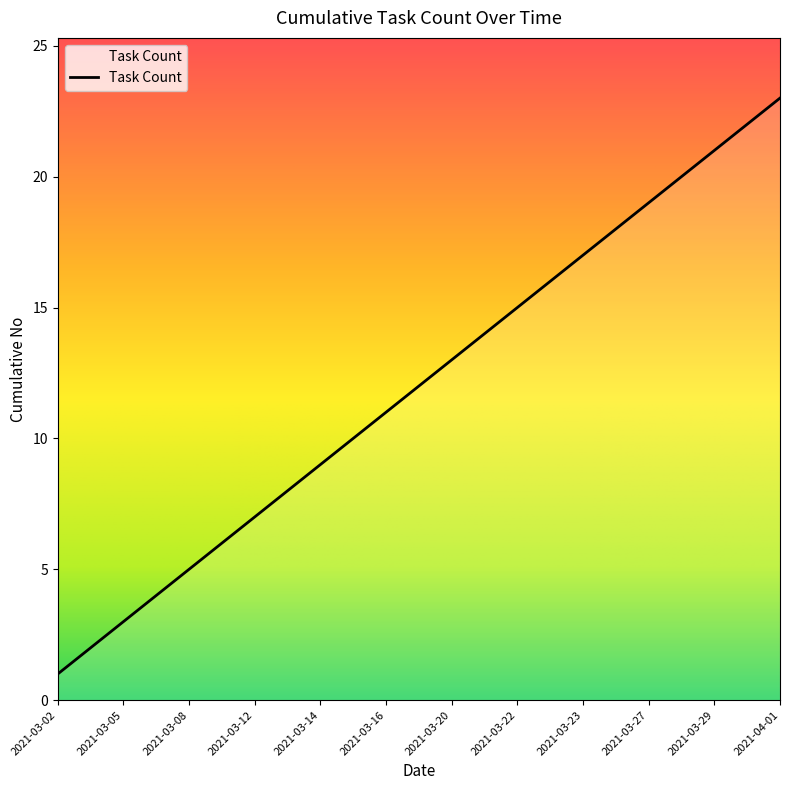

What is the greatest value displayed?

23